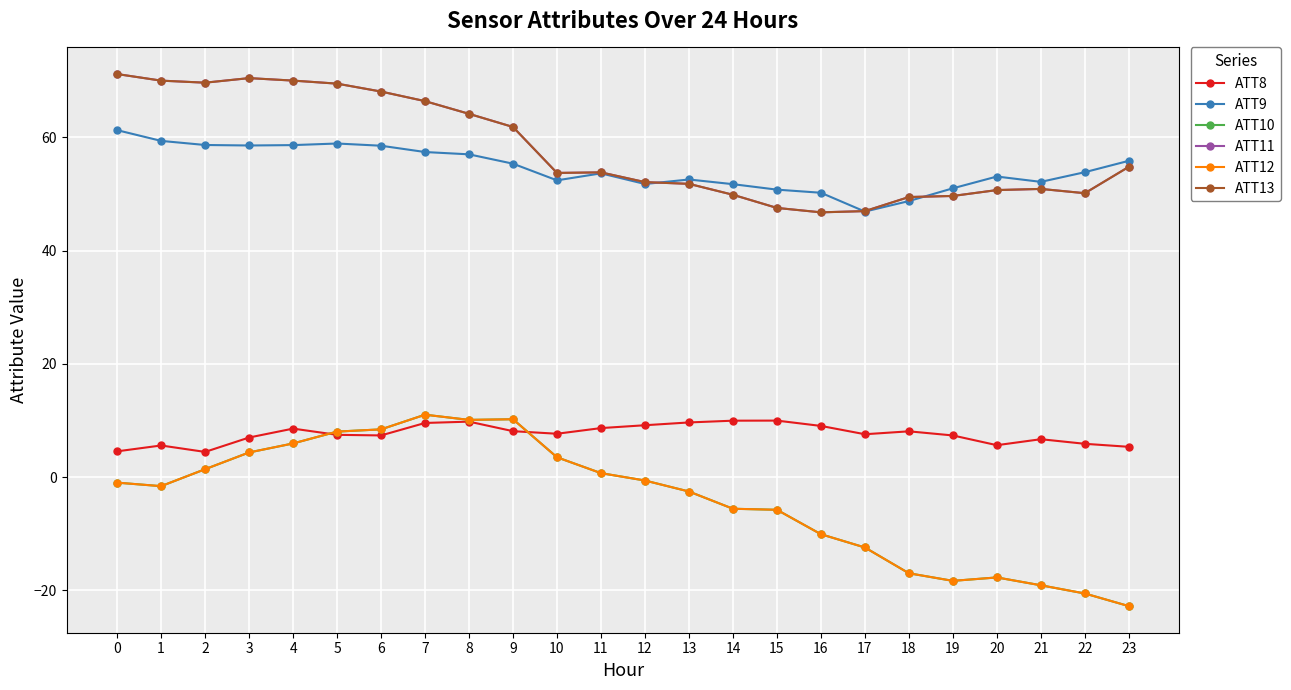

Which series ends up on top after the final intersection of ATT13 and ATT9?

ATT9